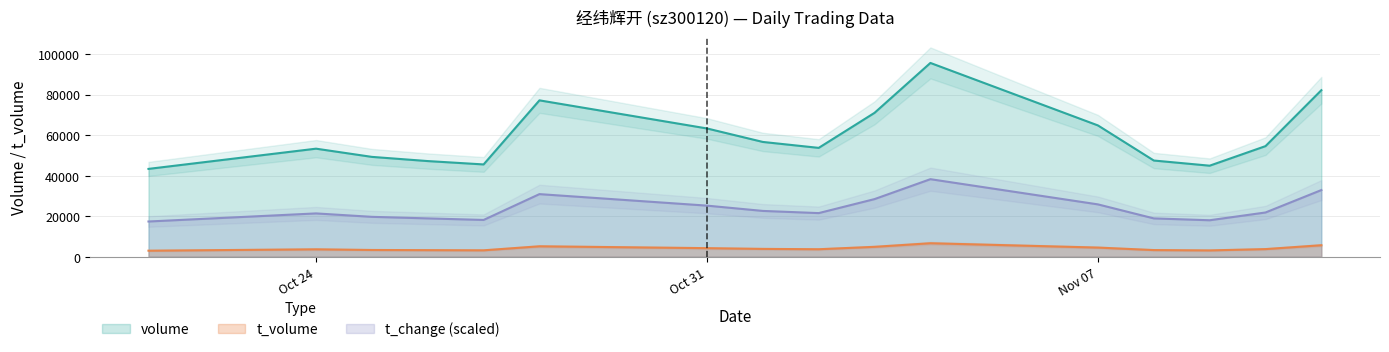

Which category has the highest value across all series?

2022-11-04